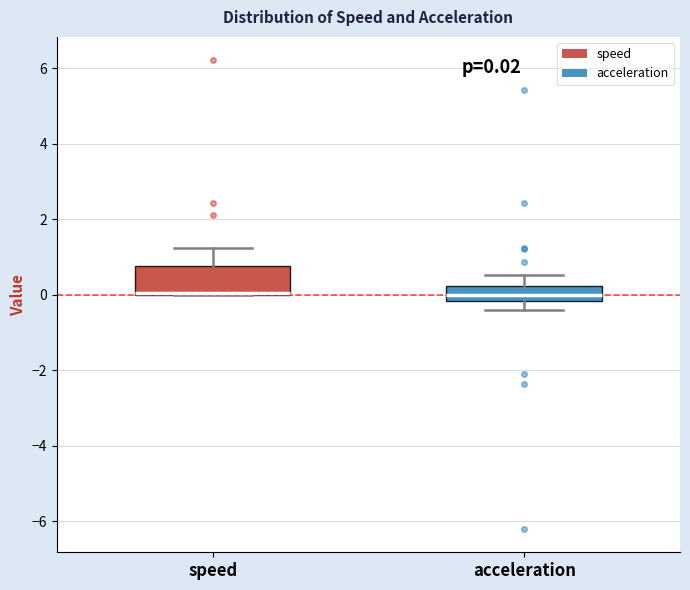

Which box is the tallest, from its lower edge to its upper edge?

speed